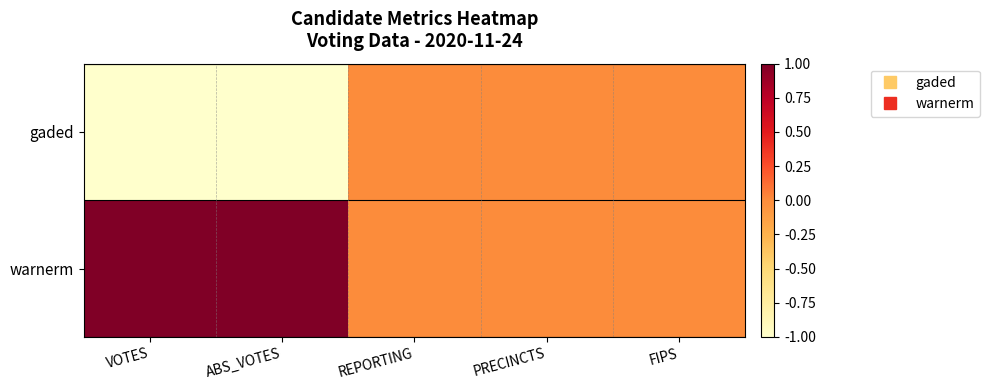

At how many categories does at least one series exceed 0?

2